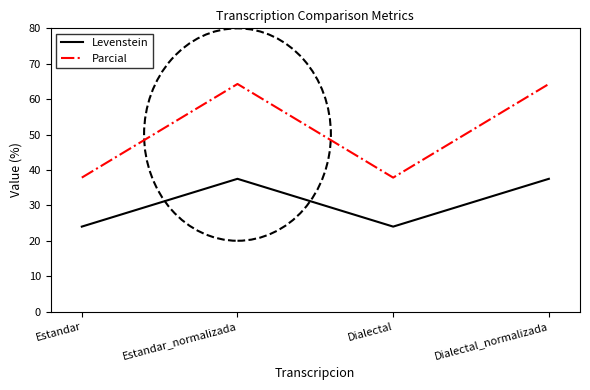

What is the difference between the maximum and minimum values in the Levenstein series?

13.5